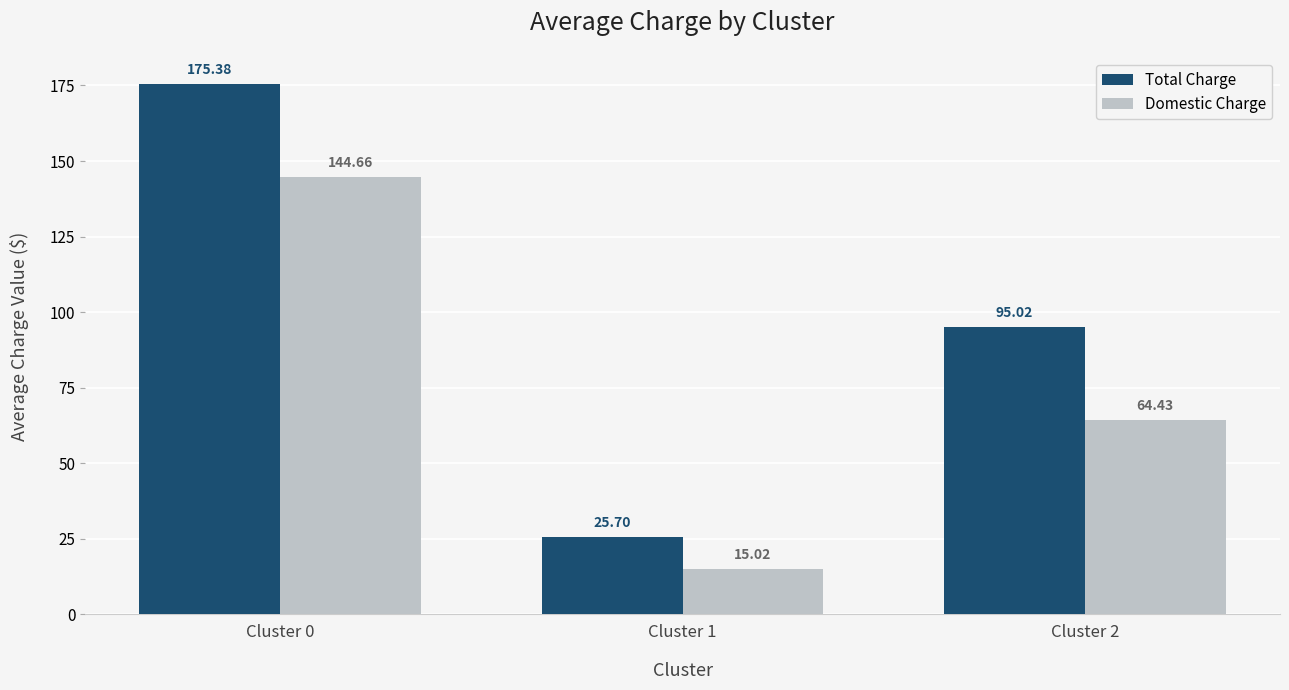

Which series changed the most between Cluster 0 and Cluster 2?

Total Charge